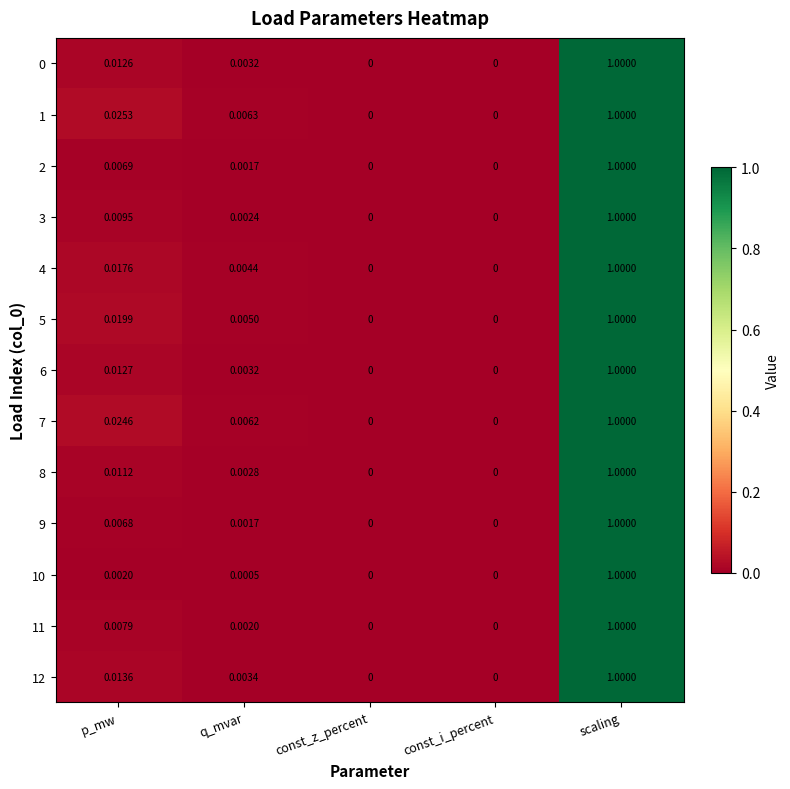

At which category is the sum across all series the highest?

scaling